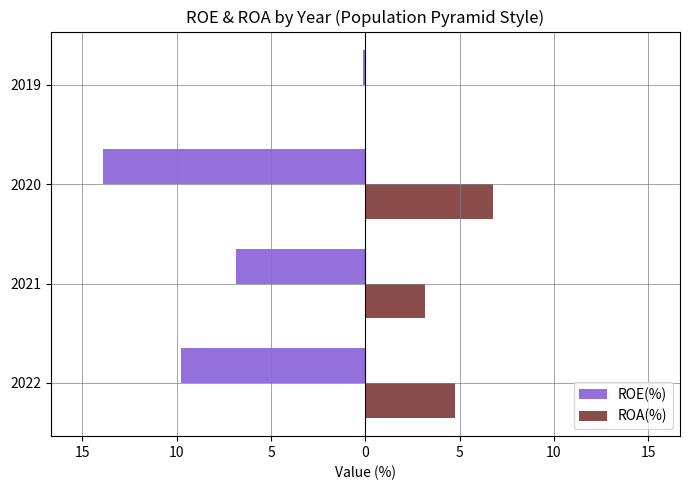

What is the minimum value shown in the chart?

-13.9